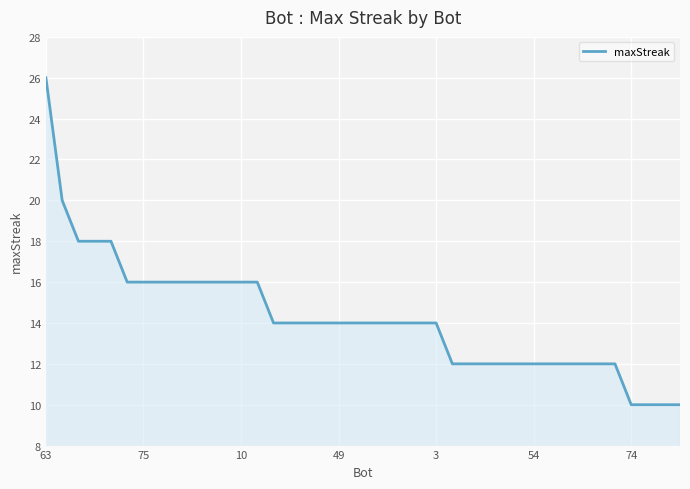

What is the difference between the maximum and minimum values?

16